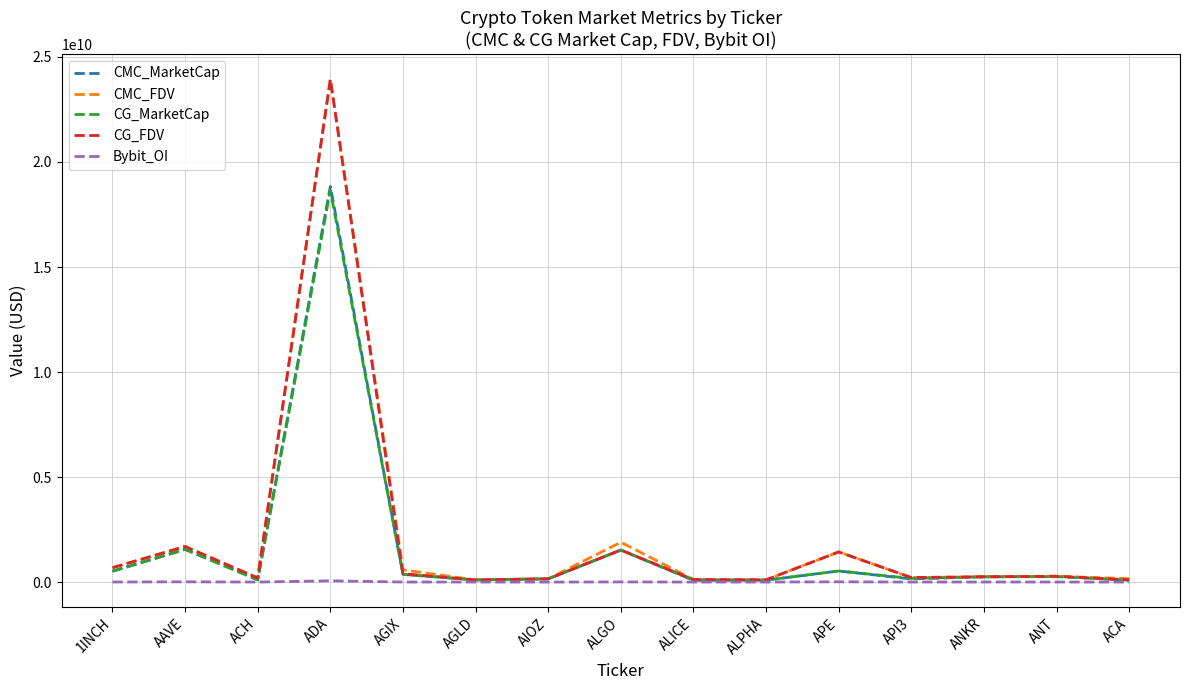

Is the value of Bybit_OI at ACA greater than the value of CMC_FDV at AGIX?

No